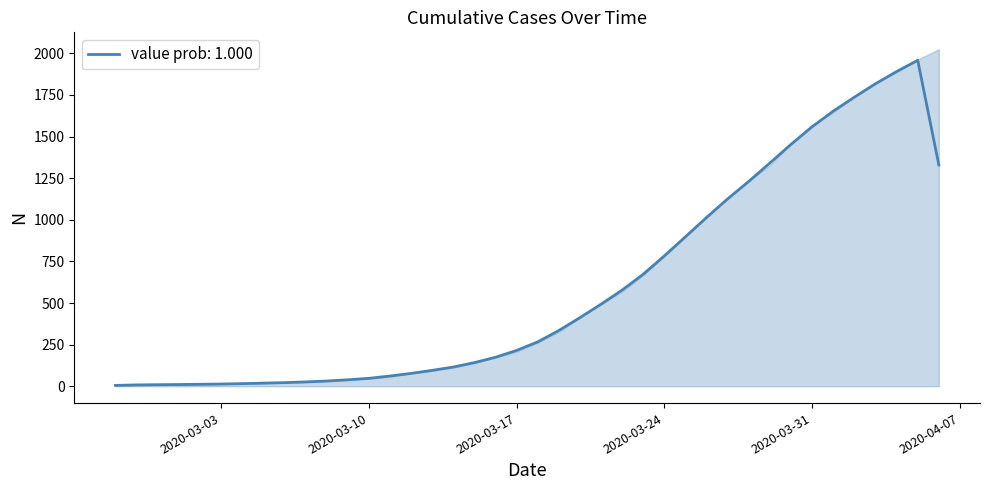

At which category does the data reach its first local peak?

2020-04-05